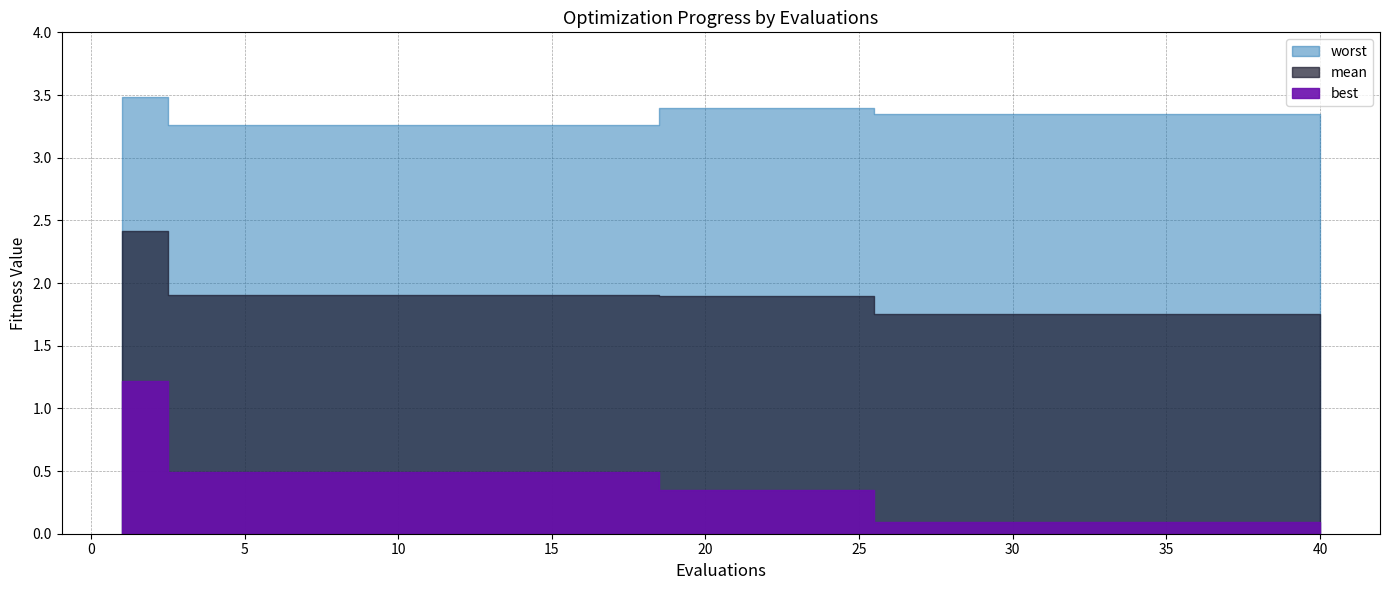

At 21, list the series in order from smallest to largest.

best, mean, worst